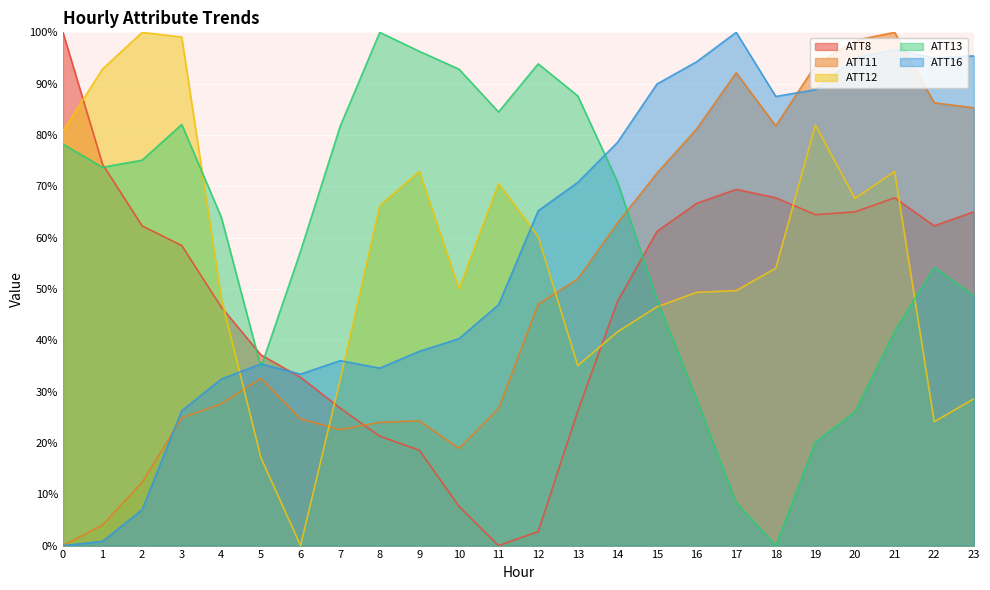

Between which two adjacent categories do ATT12 and ATT8 first intersect?

0 and 1